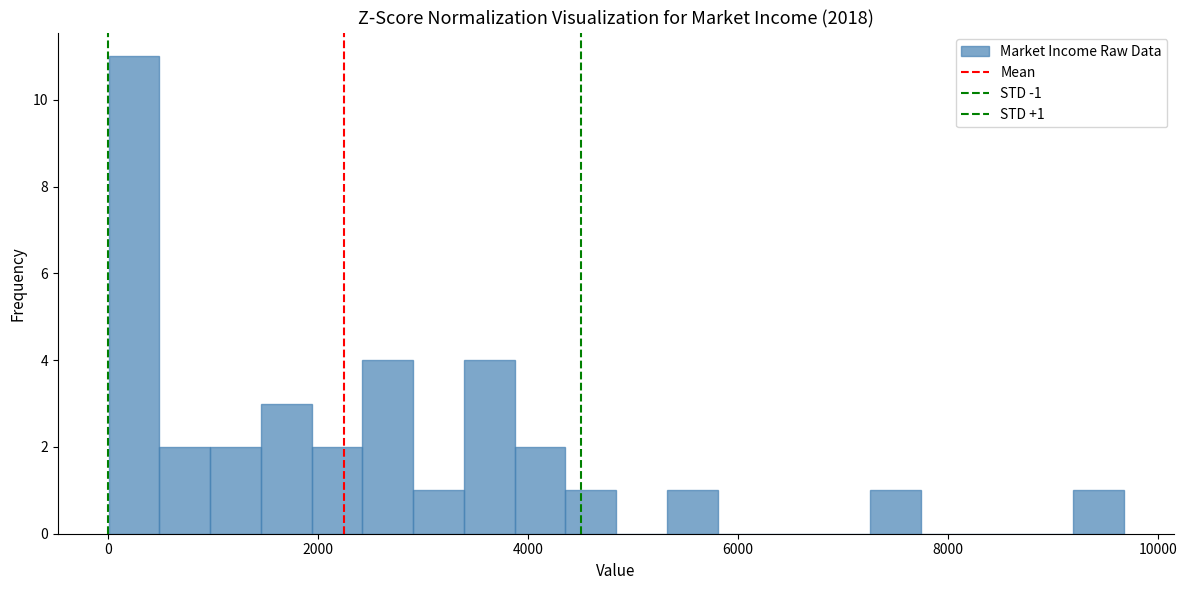

Read against the x-axis, roughly where is the centre of the tallest bar?

200